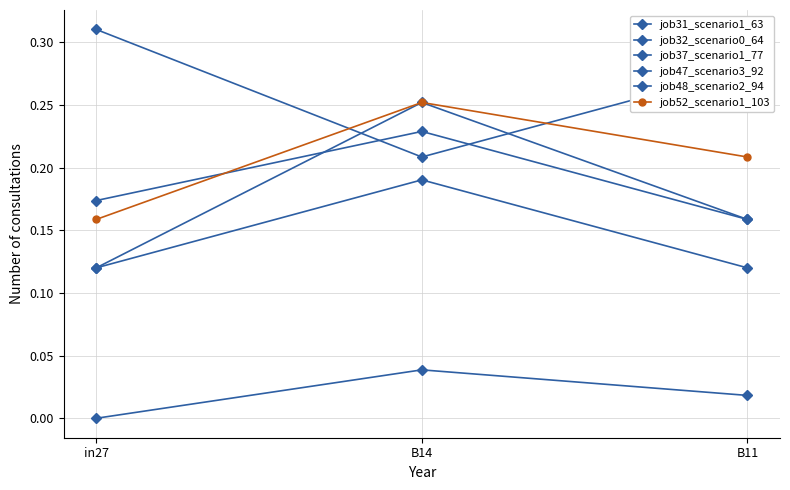

The value of job37_scenario1_77 at B11 is 0.2. True or false?

False